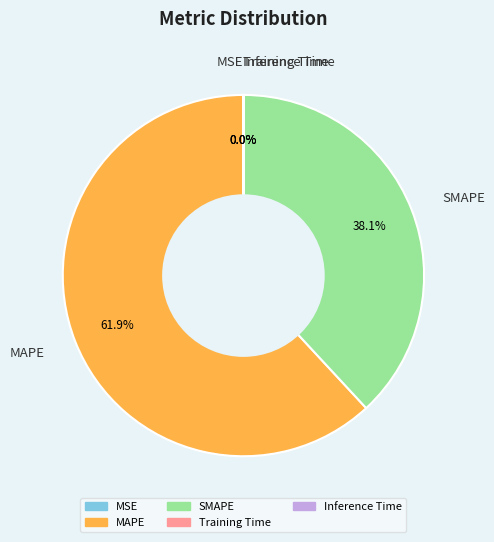

The MAPE slice represents 49% of the pie. True or false?

False